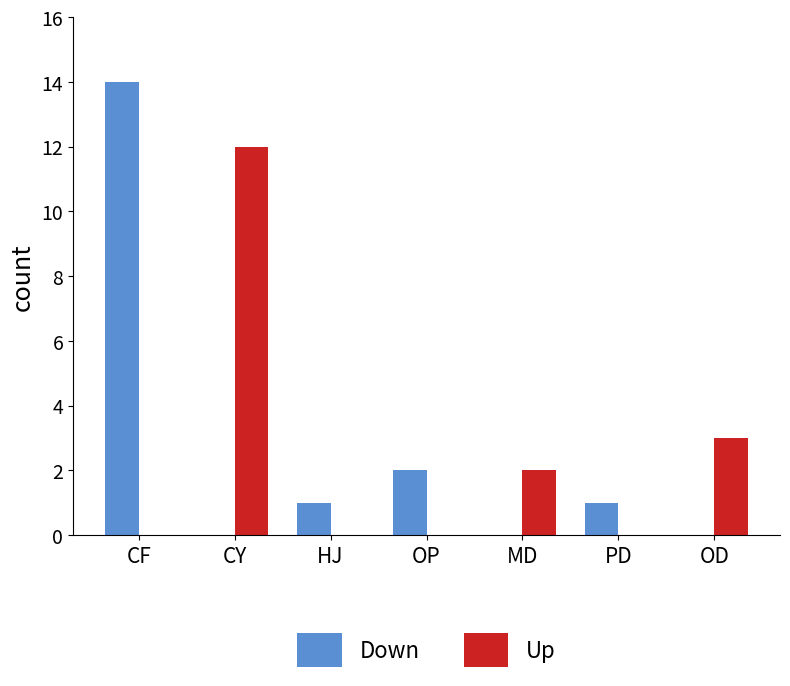

Which category has the highest value in the Down series?

CF